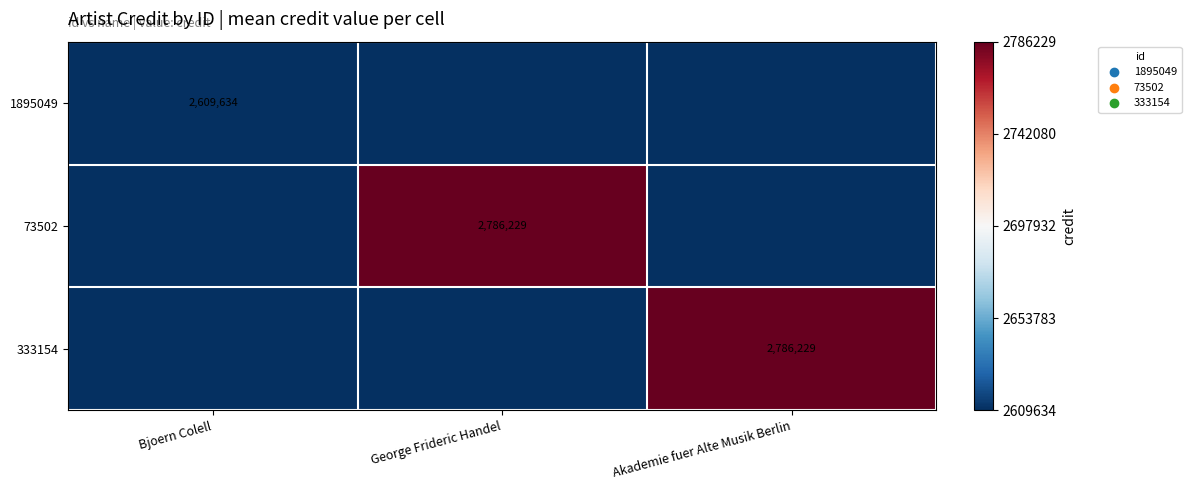

The 333154 series shows 2786229 at Akademie fuer Alte Musik Berlin. True or false?

True